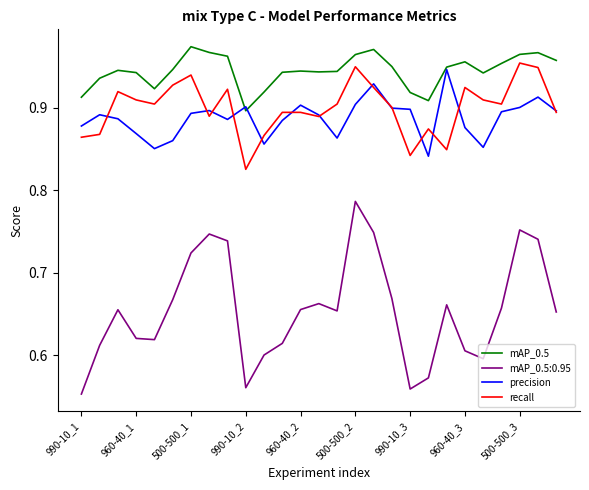

Which series has the largest range (max minus min)?

mAP_0.5:0.95